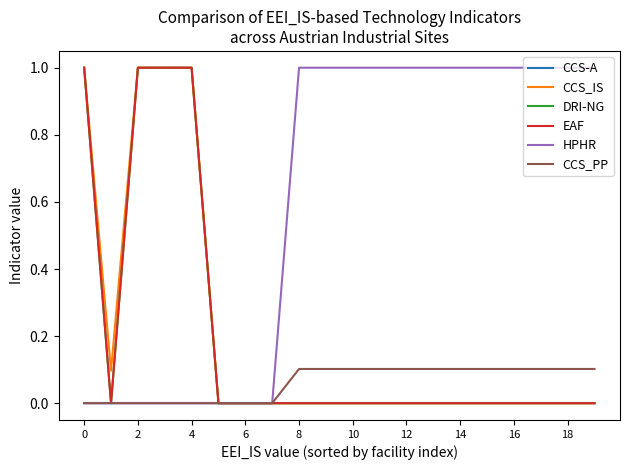

Does the chart have visible grid lines?

No